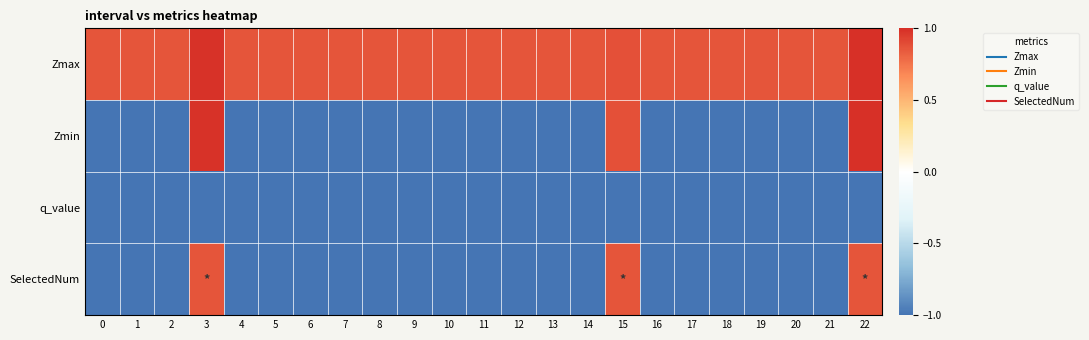

Reading right to left, transcribe all the data shown in this chart.

Zmax: 22=1.0	21=0.9	20=0.9	19=0.9	18=0.9	17=0.9	16=0.9	15=0.9	14=0.9	13=0.9	12=0.9	11=0.9	10=0.9	9=0.9	8=0.9	7=0.9	6=0.9	5=0.9	4=0.9	3=1.0	2=0.9	1=0.9	0=0.9
Zmin: 22=1.0	21=-1.0	20=-1.0	19=-1.0	18=-1.0	17=-1.0	16=-1.0	15=0.9	14=-1.0	13=-1.0	12=-1.0	11=-1.0	10=-1.0	9=-1.0	8=-1.0	7=-1.0	6=-1.0	5=-1.0	4=-1.0	3=1.0	2=-1.0	1=-1.0	0=-1.0
q_value: 22=-1.0	21=-1.0	20=-1.0	19=-1.0	18=-1.0	17=-1.0	16=-1.0	15=-1.0	14=-1.0	13=-1.0	12=-1.0	11=-1.0	10=-1.0	9=-1.0	8=-1.0	7=-1.0	6=-1.0	5=-1.0	4=-1.0	3=-1.0	2=-1.0	1=-1.0	0=-1.0
SelectedNum: 22=0.9	21=-1.0	20=-1.0	19=-1.0	18=-1.0	17=-1.0	16=-1.0	15=0.9	14=-1.0	13=-1.0	12=-1.0	11=-1.0	10=-1.0	9=-1.0	8=-1.0	7=-1.0	6=-1.0	5=-1.0	4=-1.0	3=0.9	2=-1.0	1=-1.0	0=-1.0